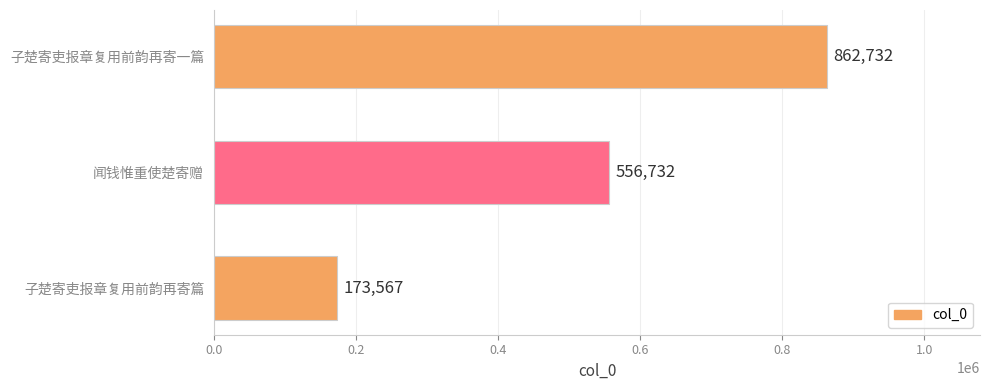

Reading bottom to top, transcribe all the data shown in this chart.

173567	556732	862732